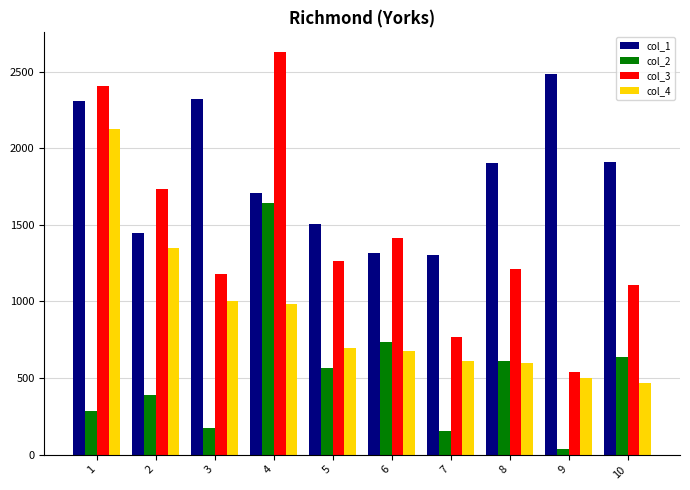

What is the difference between the second highest and second lowest values in the col_1 series?

1009